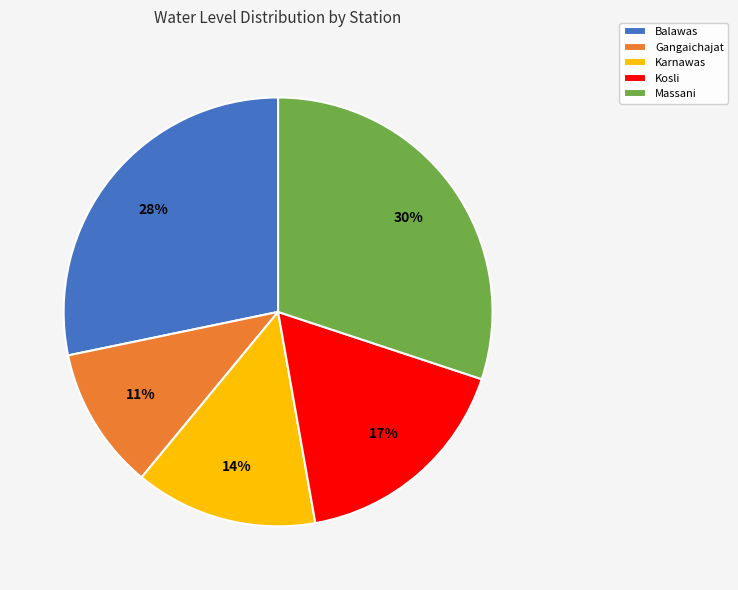

Does Gangaichajat represent more than half of the total?

No